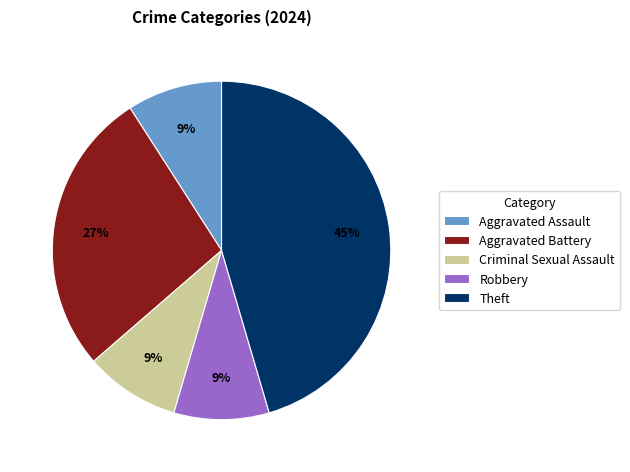

To the nearest percent, what percentage of the pie is Robbery?

9%